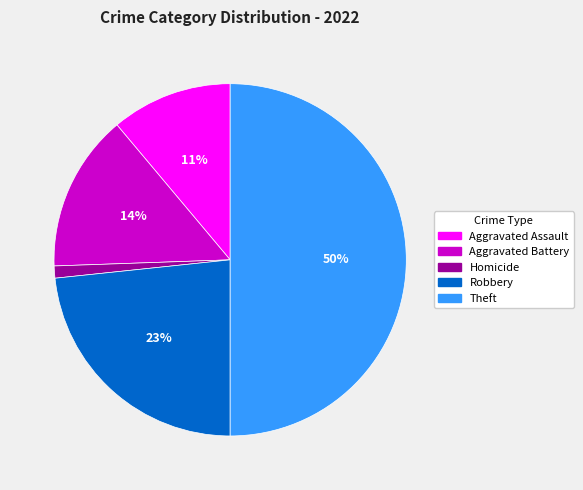

To the nearest percent, what is the average slice percentage?

20%